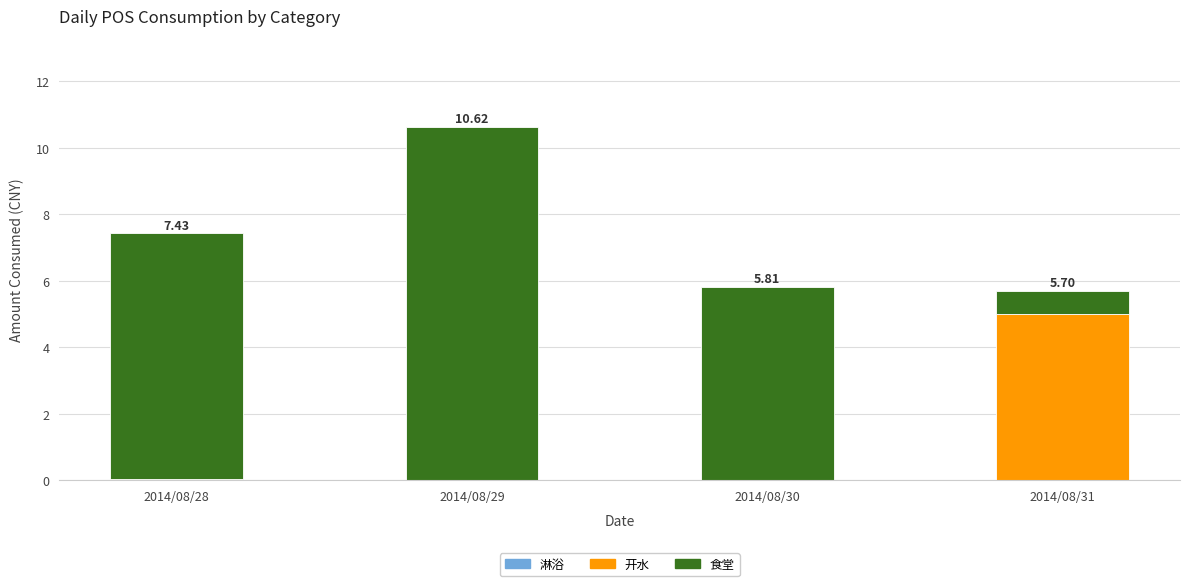

At which category is the sum across all series the highest?

2014/08/29